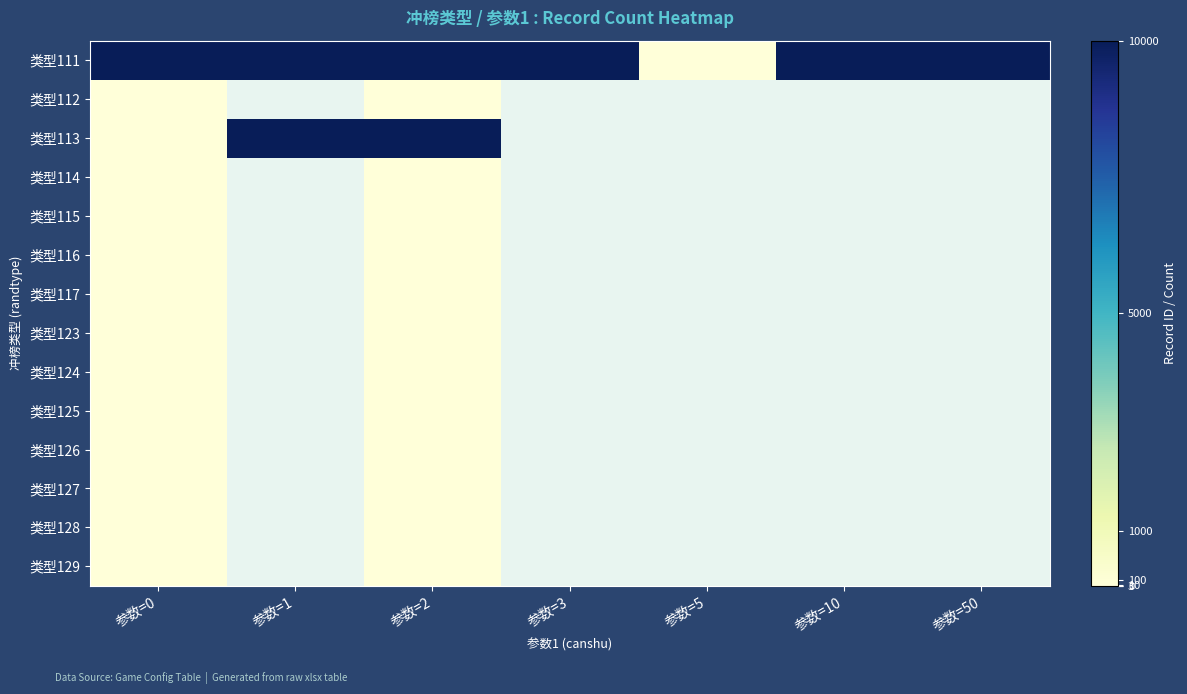

Count the number of categories in the chart.

7